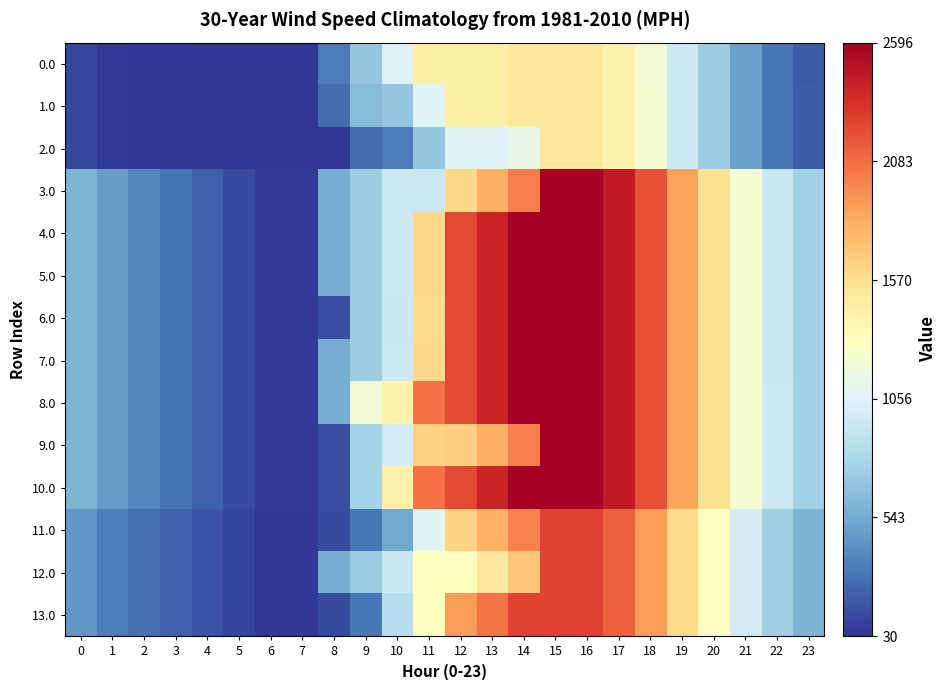

What is the total value across all series at 9?

9362.1